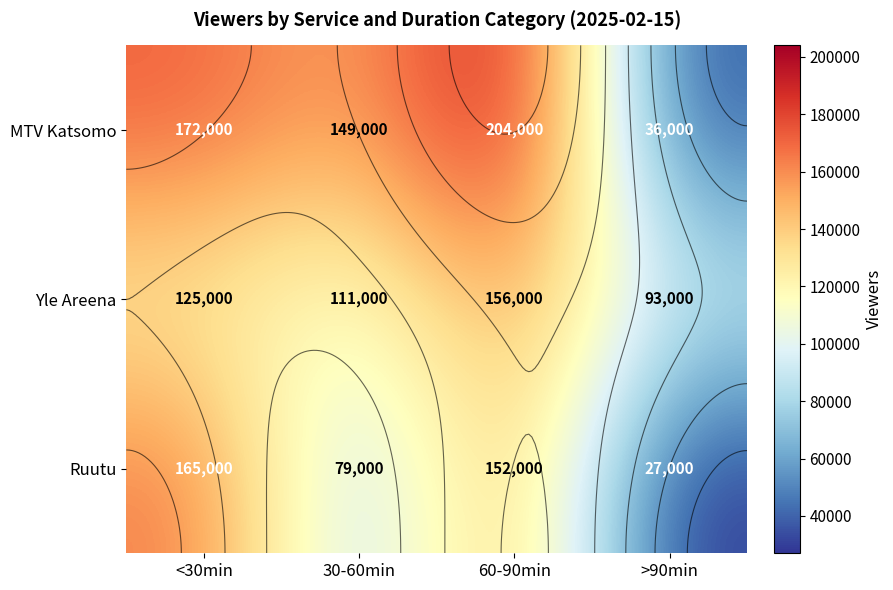

What value does the Yle Areena series have at >90min, to the nearest 10?

93000